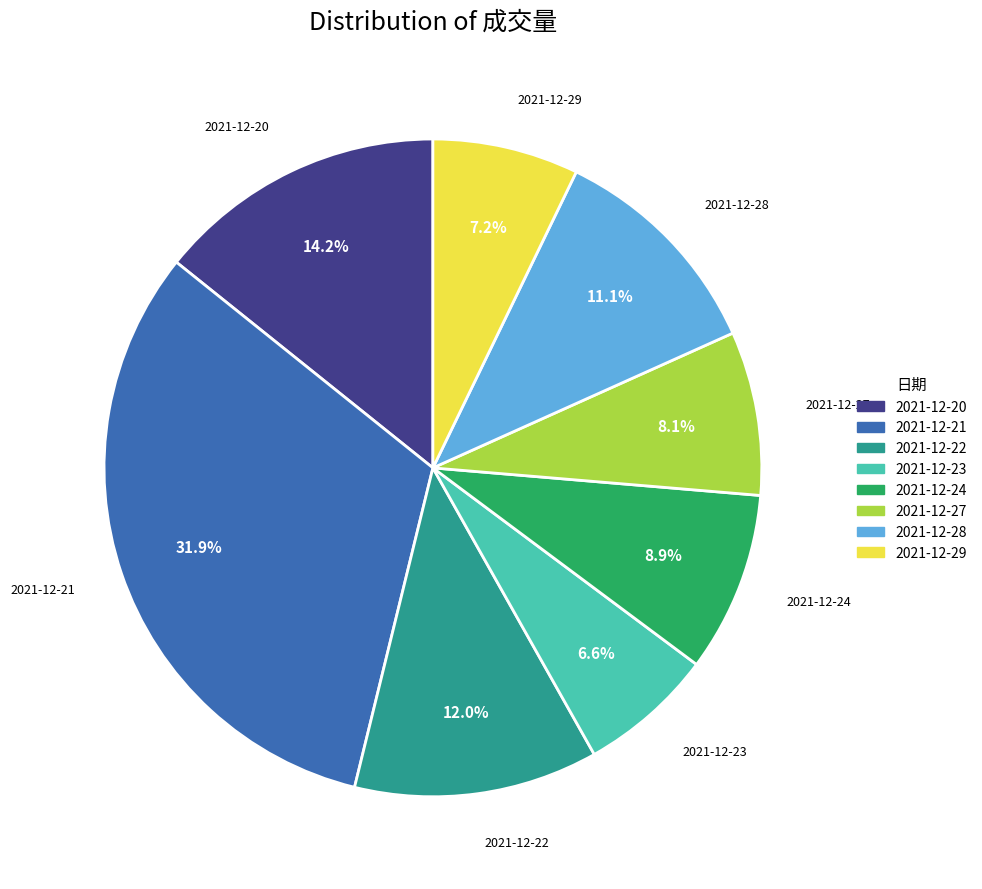

Which slice is the smallest?

2021-12-23